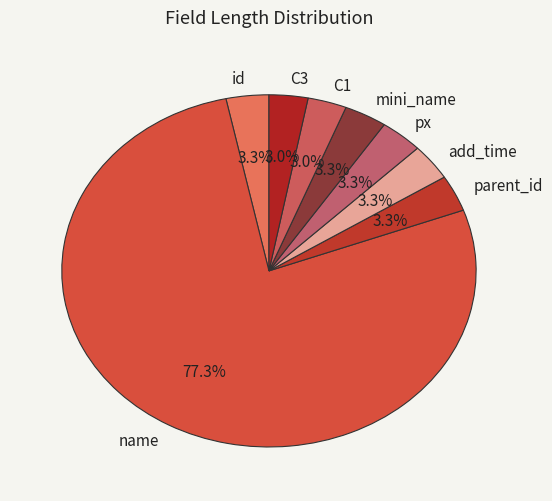

Does any single category account for the majority?

Yes